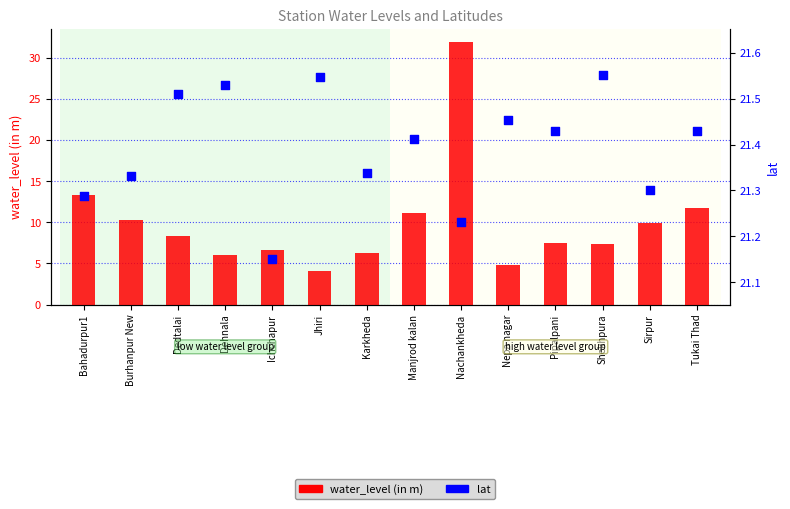

Which series has the largest total across all categories?

lat